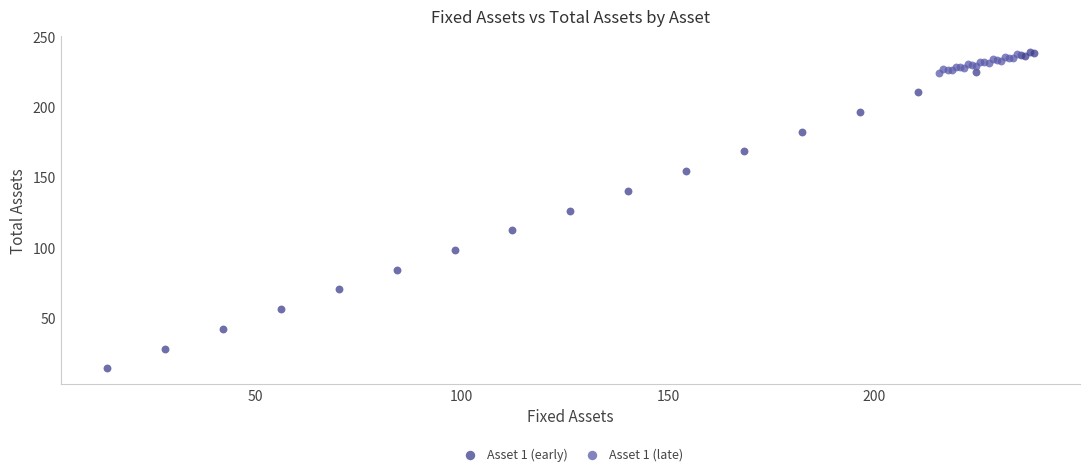

Which series has the largest Y range (max minus min)?

Asset 1 (early)